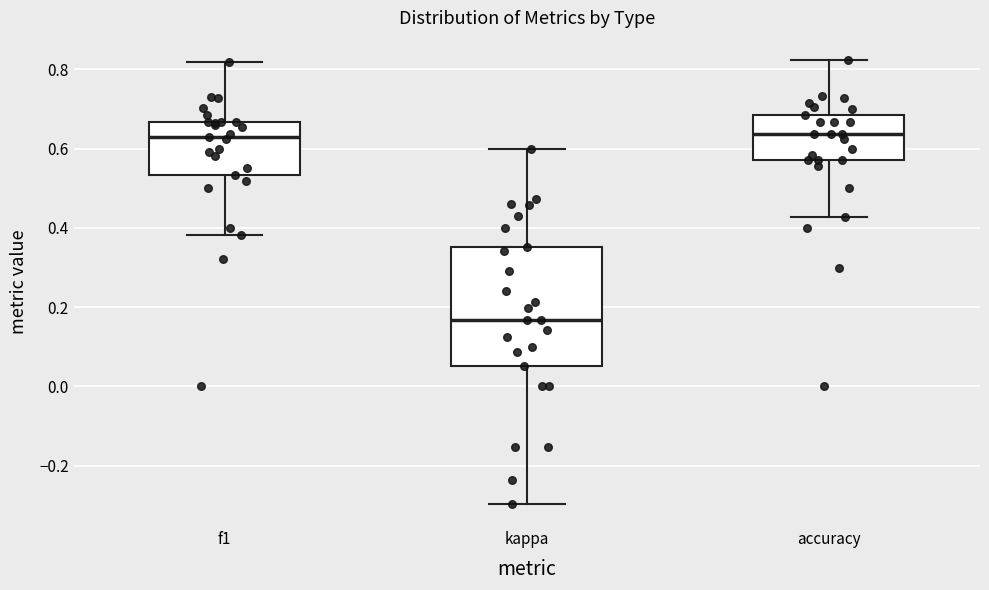

Where does the lower whisker of the box for f1 end on the y-axis? The values are not printed on the chart, so give them approximately, as read against the axis.

0.38